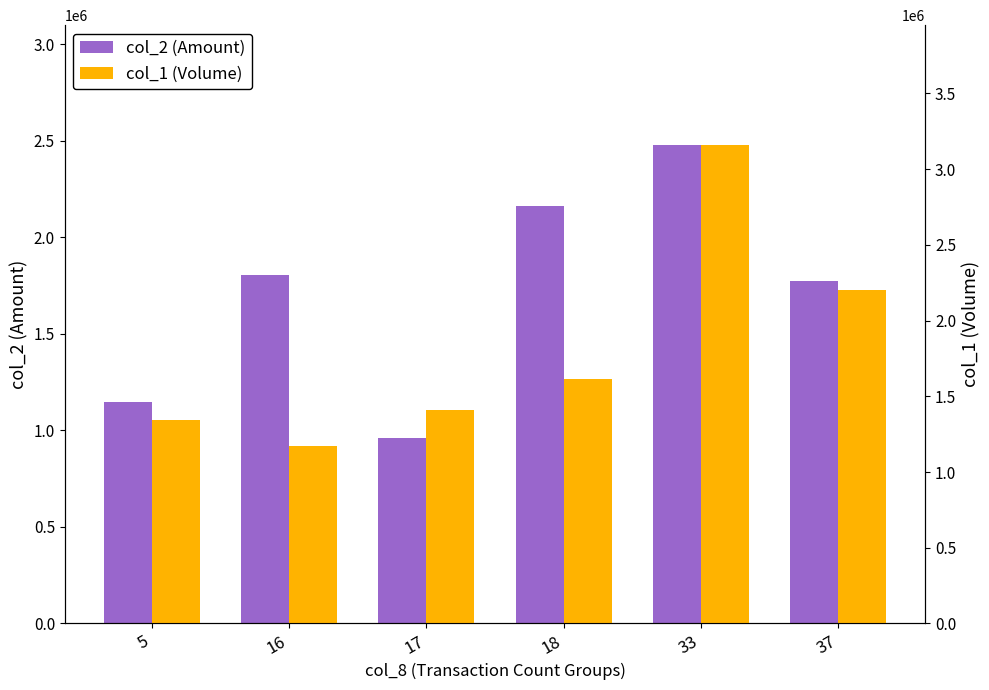

Rank the series at 16 from lowest to highest value.

col_1 (Volume), col_2 (Amount)